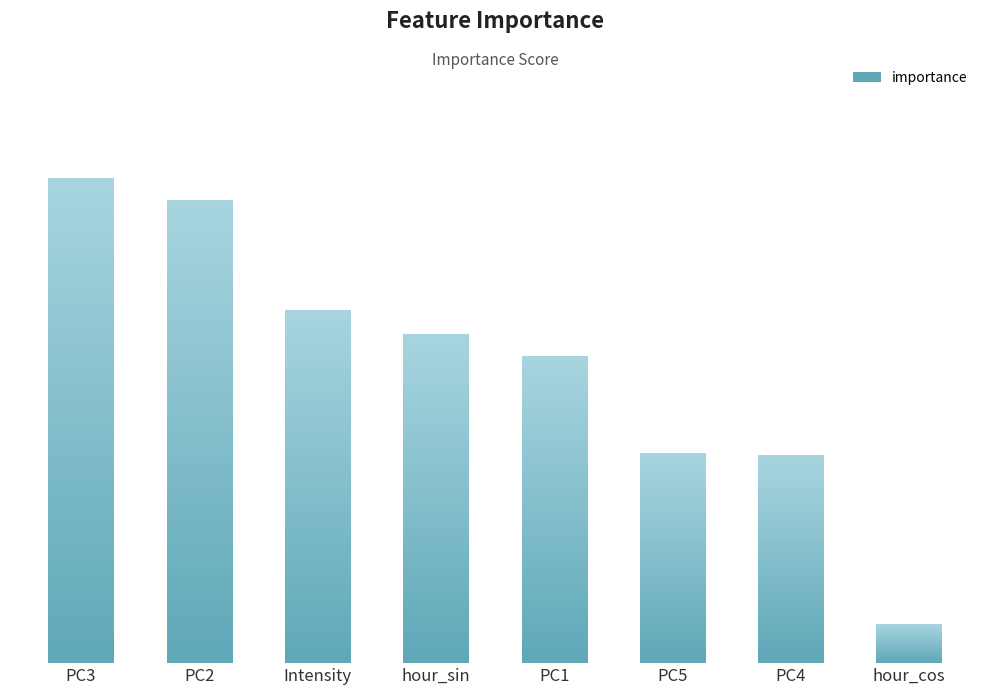

Reading right to left, extract all data points from this chart.

hour_cos=0.0	PC4=0.0	PC5=0.0	PC1=0.0	hour_sin=0.0	Intensity=0.0	PC2=0.1	PC3=0.1